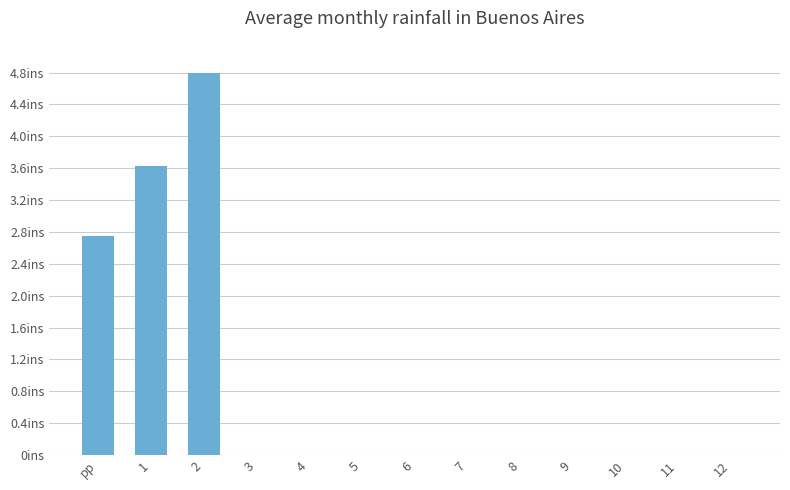

Are the bars horizontal?

No